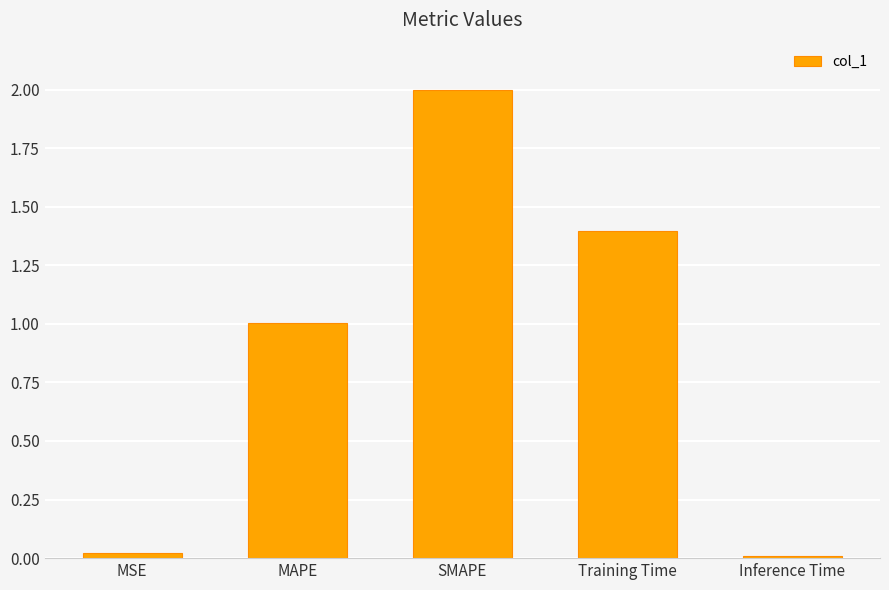

What position from the left is MAPE?

2